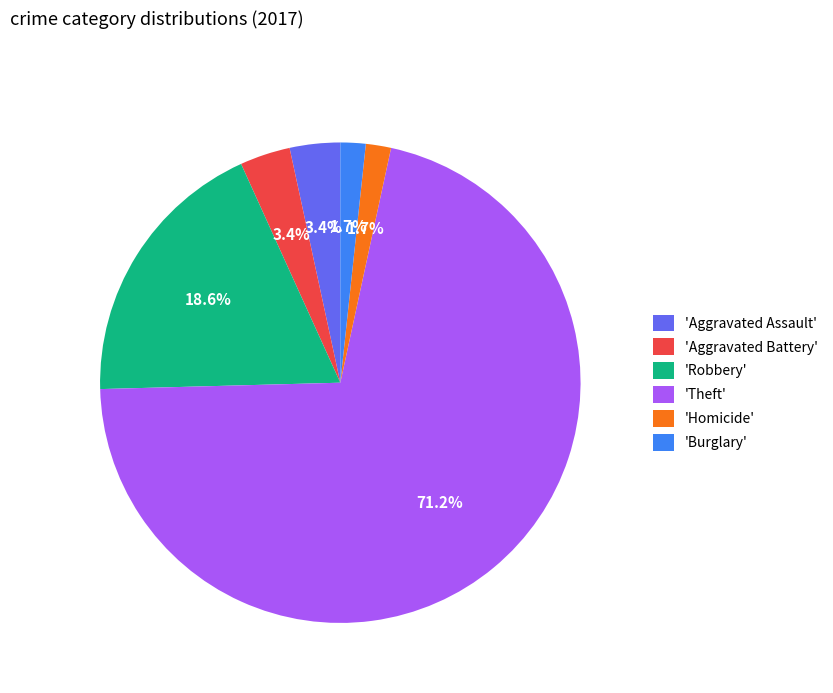

What portion of the pie excludes 'Aggravated Assault'?

96.6%